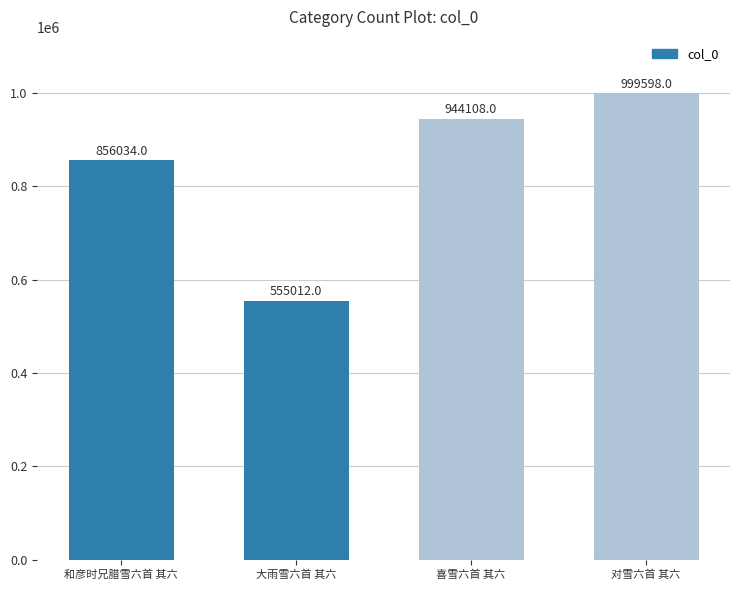

Reading left to right, extract all data points from this chart.

856034	555012	944108	999598